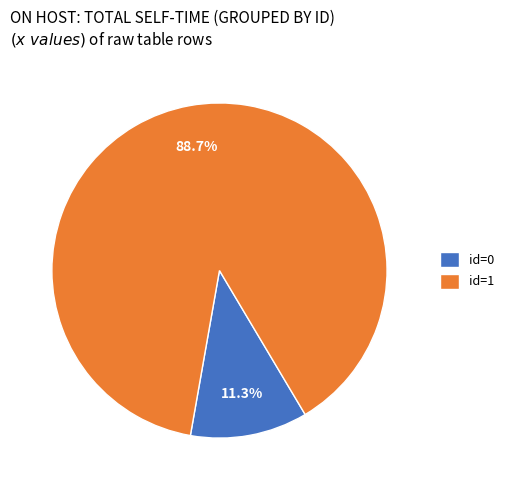

Is the sum of id=1 and id=0 greater than half?

Yes